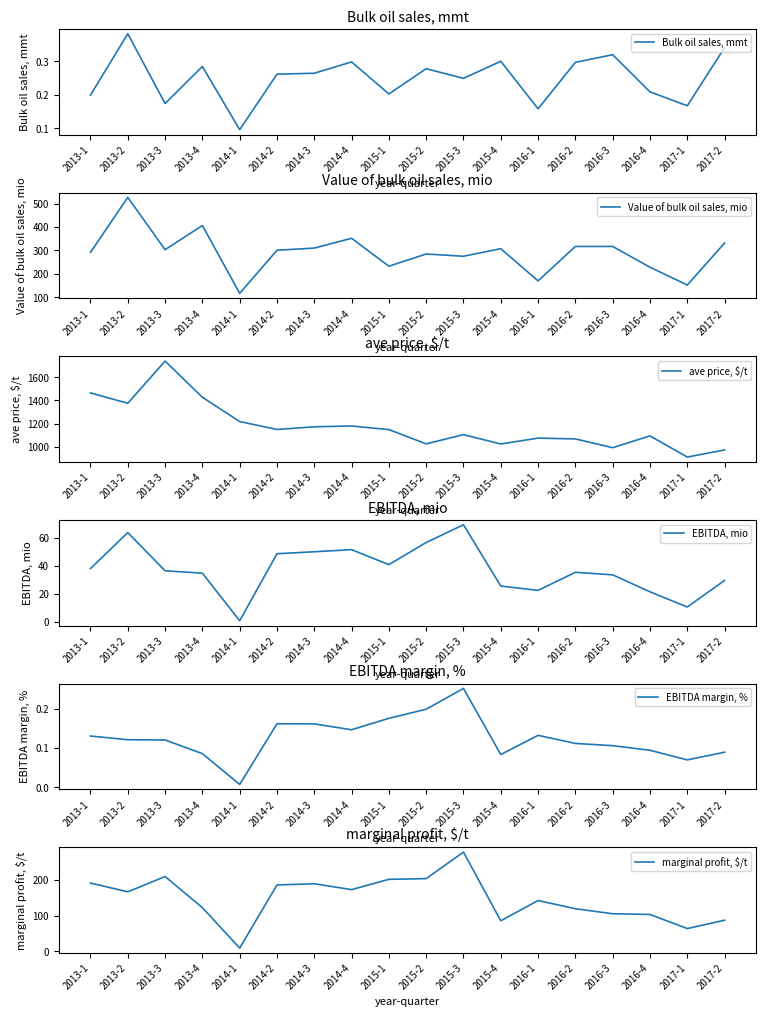

Reading left to right, extract all data points from this chart.

Bulk oil sales, mmt: 2013-1=0.2	2013-2=0.4	2013-3=0.2	2013-4=0.3	2014-1=0.1	2014-2=0.3	2014-3=0.3	2014-4=0.3	2015-1=0.2	2015-2=0.3	2015-3=0.2	2015-4=0.3	2016-1=0.2	2016-2=0.3	2016-3=0.3	2016-4=0.2	2017-1=0.2	2017-2=0.3
Value of bulk oil sales, mio: 2013-1=291.7	2013-2=526.5	2013-3=303.0	2013-4=406.5	2014-1=116.5	2014-2=300.7	2014-3=310.0	2014-4=351.8	2015-1=232.5	2015-2=284.8	2015-3=275.1	2015-4=307.3	2016-1=169.9	2016-2=316.9	2016-3=317.0	2016-4=228.3	2017-1=152.2	2017-2=331.4
ave price, $/t: 2013-1=1465.9	2013-2=1375.8	2013-3=1741.6	2013-4=1428.1	2014-1=1217.3	2014-2=1148.8	2014-3=1172.0	2014-4=1179.1	2015-1=1147.6	2015-2=1024.1	2015-3=1103.9	2015-4=1023.3	2016-1=1074.0	2016-2=1067.0	2016-3=990.9	2016-4=1093.4	2017-1=909.7	2017-2=971.6
EBITDA, mio: 2013-1=38.1	2013-2=63.8	2013-3=36.5	2013-4=34.8	2014-1=0.8	2014-2=48.7	2014-3=50.1	2014-4=51.6	2015-1=40.9	2015-2=56.7	2015-3=69.4	2015-4=25.6	2016-1=22.5	2016-2=35.4	2016-3=33.6	2016-4=21.5	2017-1=10.6	2017-2=29.6
EBITDA margin, %: 2013-1=0.1	2013-2=0.1	2013-3=0.1	2013-4=0.1	2014-1=0.0	2014-2=0.2	2014-3=0.2	2014-4=0.1	2015-1=0.2	2015-2=0.2	2015-3=0.3	2015-4=0.1	2016-1=0.1	2016-2=0.1	2016-3=0.1	2016-4=0.1	2017-1=0.1	2017-2=0.1
marginal profit, $/t: 2013-1=191.5	2013-2=166.7	2013-3=209.8	2013-4=122.3	2014-1=8.4	2014-2=186.1	2014-3=189.4	2014-4=172.9	2015-1=201.9	2015-2=203.9	2015-3=278.5	2015-4=85.2	2016-1=142.2	2016-2=119.2	2016-3=105.0	2016-4=103.0	2017-1=63.4	2017-2=86.8